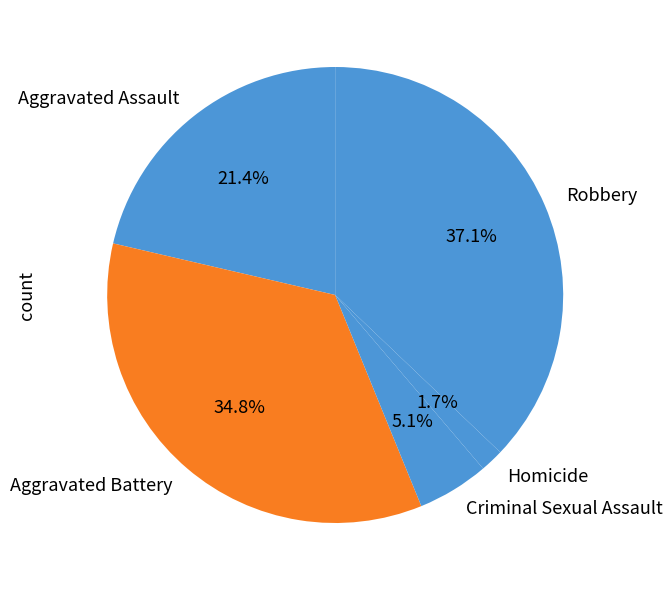

Rank the categories by value from lowest to highest.

Homicide, Criminal Sexual Assault, Aggravated Assault, Aggravated Battery, Robbery